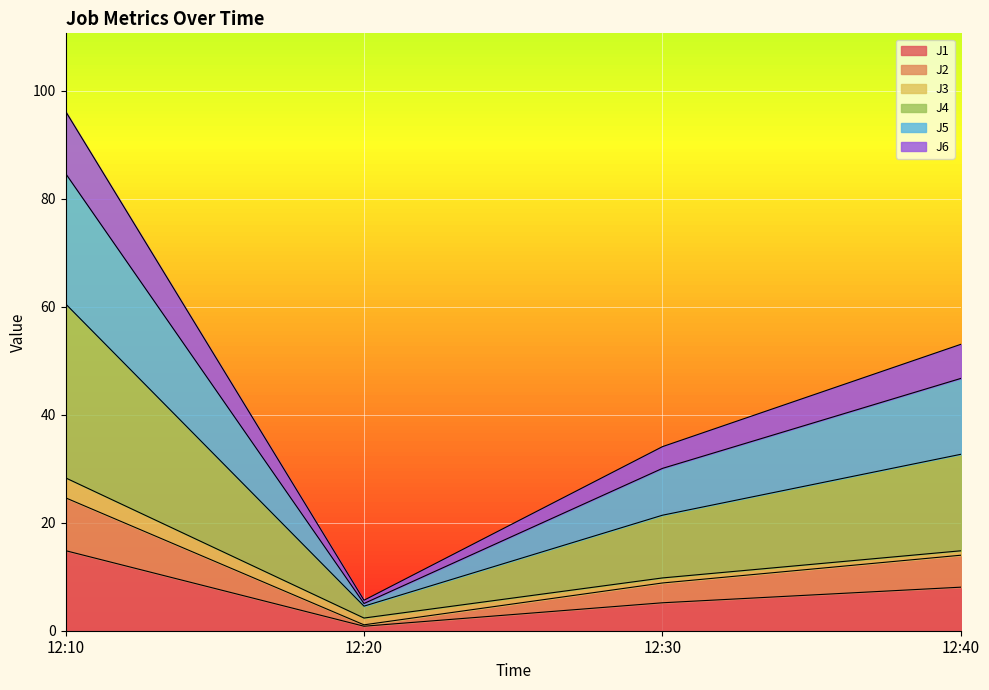

What is the total value across all series at 12:10?

96.2